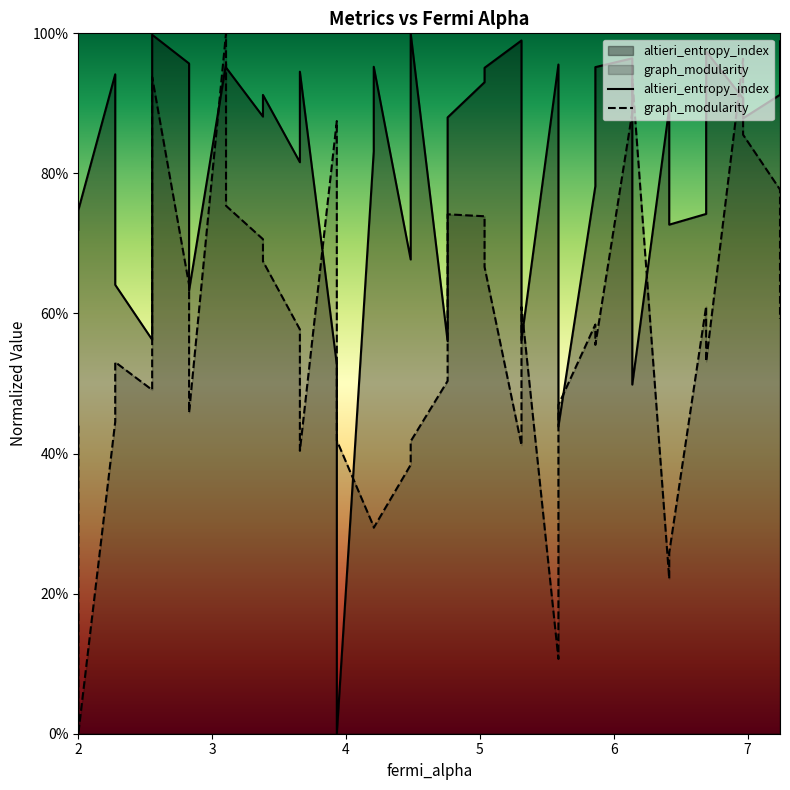

In altieri_entropy_index, how many points are lower than both neighbors (excluding endpoints)?

12